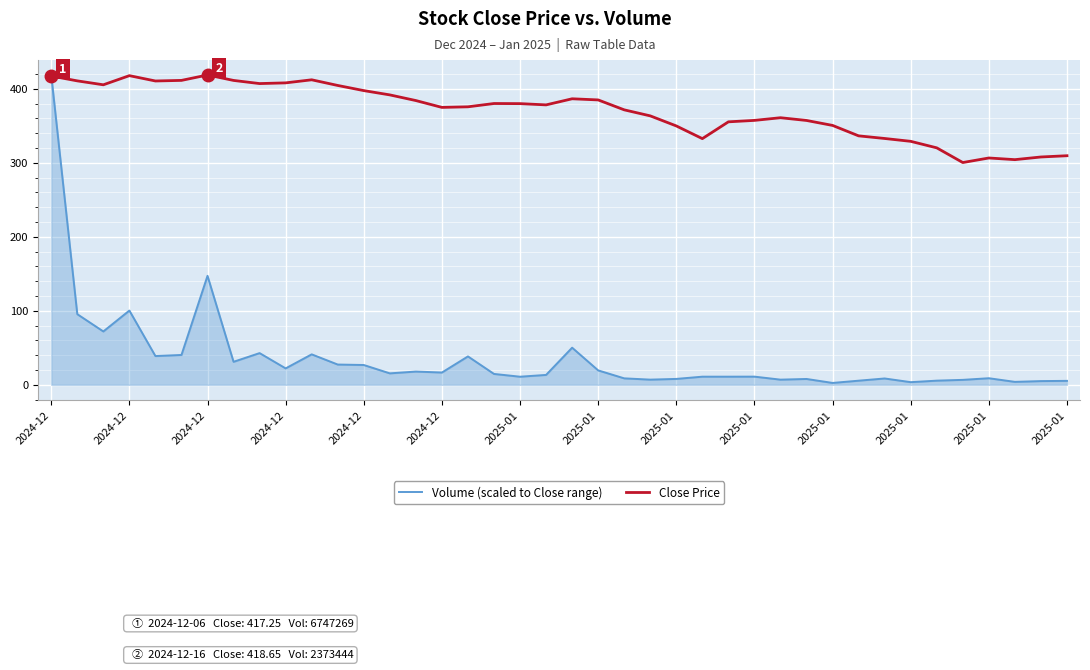

Rank the series by their average value, from lowest to highest.

Volume (scaled to Close range), Close Price